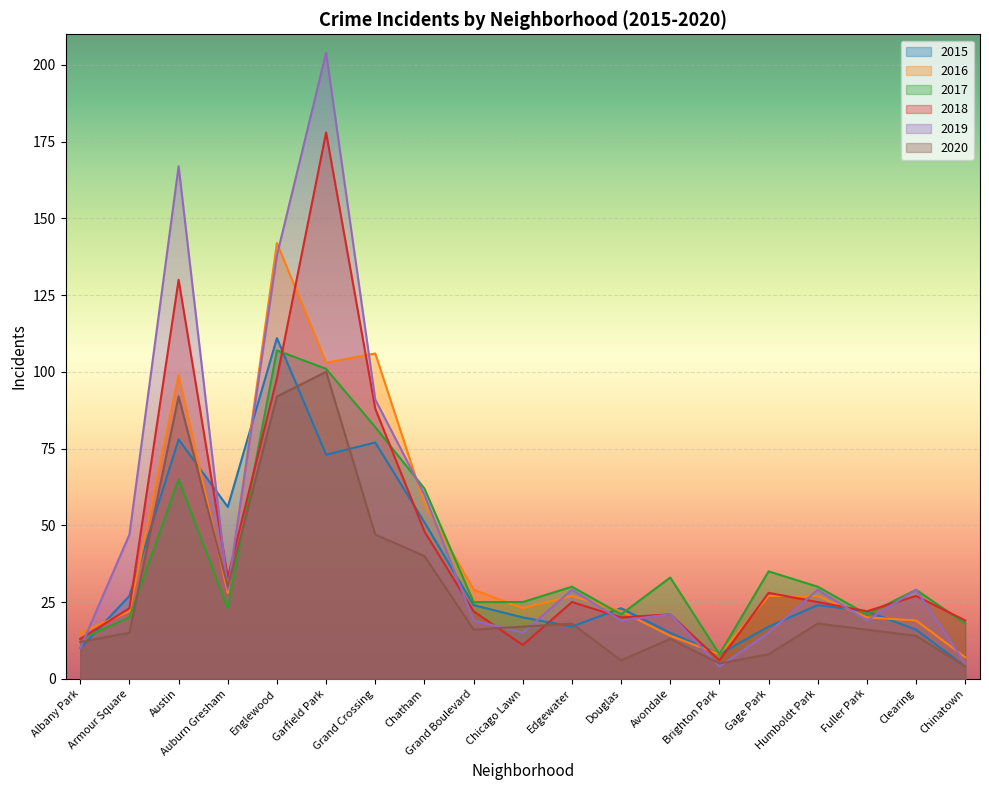

Reading right to left, what are all the values shown in this chart?

2015: Chinatown=4	Clearing=16	Fuller Park=22	Humboldt Park=24	Gage Park=17	Brighton Park=8	Avondale=15	Douglas=23	Edgewater=17	Chicago Lawn=20	Grand Boulevard=24	Chatham=51	Grand Crossing=77	Garfield Park=73	Englewood=111	Auburn Gresham=56	Austin=78	Armour Square=27	Albany Park=10
2016: Chinatown=7	Clearing=19	Fuller Park=20	Humboldt Park=27	Gage Park=27	Brighton Park=8	Avondale=14	Douglas=22	Edgewater=27	Chicago Lawn=23	Grand Boulevard=29	Chatham=57	Grand Crossing=106	Garfield Park=103	Englewood=142	Auburn Gresham=28	Austin=99	Armour Square=22	Albany Park=15
2017: Chinatown=18	Clearing=29	Fuller Park=21	Humboldt Park=30	Gage Park=35	Brighton Park=8	Avondale=33	Douglas=21	Edgewater=30	Chicago Lawn=25	Grand Boulevard=25	Chatham=62	Grand Crossing=82	Garfield Park=101	Englewood=107	Auburn Gresham=23	Austin=65	Armour Square=20	Albany Park=13
2018: Chinatown=19	Clearing=27	Fuller Park=22	Humboldt Park=25	Gage Park=28	Brighton Park=6	Avondale=21	Douglas=20	Edgewater=25	Chicago Lawn=11	Grand Boulevard=22	Chatham=48	Grand Crossing=88	Garfield Park=178	Englewood=98	Auburn Gresham=33	Austin=130	Armour Square=23	Albany Park=13
2020: Chinatown=4	Clearing=14	Fuller Park=16	Humboldt Park=18	Gage Park=8	Brighton Park=5	Avondale=13	Douglas=6	Edgewater=18	Chicago Lawn=17	Grand Boulevard=16	Chatham=40	Grand Crossing=47	Garfield Park=100	Englewood=92	Auburn Gresham=30	Austin=92	Armour Square=15	Albany Park=12
2019: Chinatown=5	Clearing=29	Fuller Park=19	Humboldt Park=29	Gage Park=15	Brighton Park=4	Avondale=21	Douglas=19	Edgewater=29	Chicago Lawn=15	Grand Boulevard=19	Chatham=60	Grand Crossing=91	Garfield Park=204	Englewood=138	Auburn Gresham=29	Austin=167	Armour Square=47	Albany Park=10